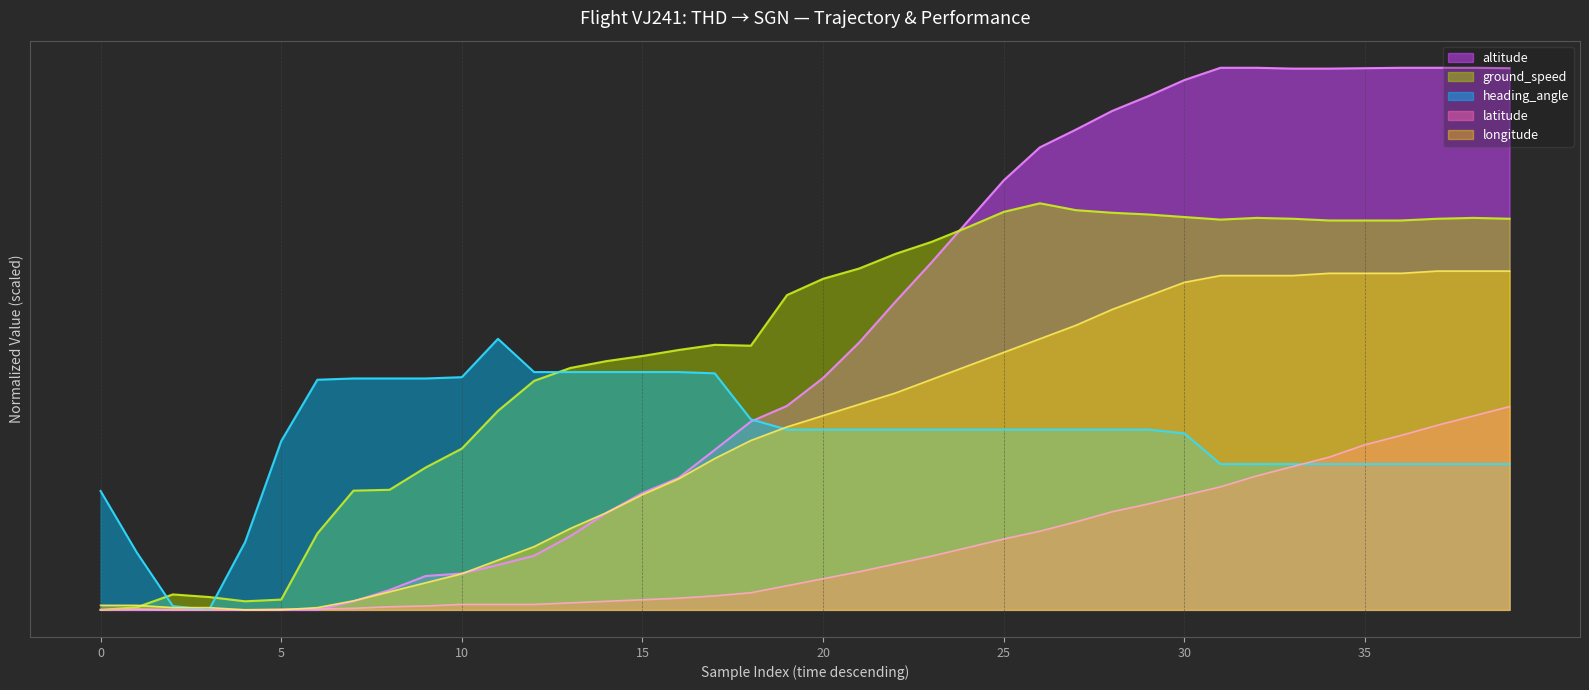

Where is latitude nearest to the value 75?

28